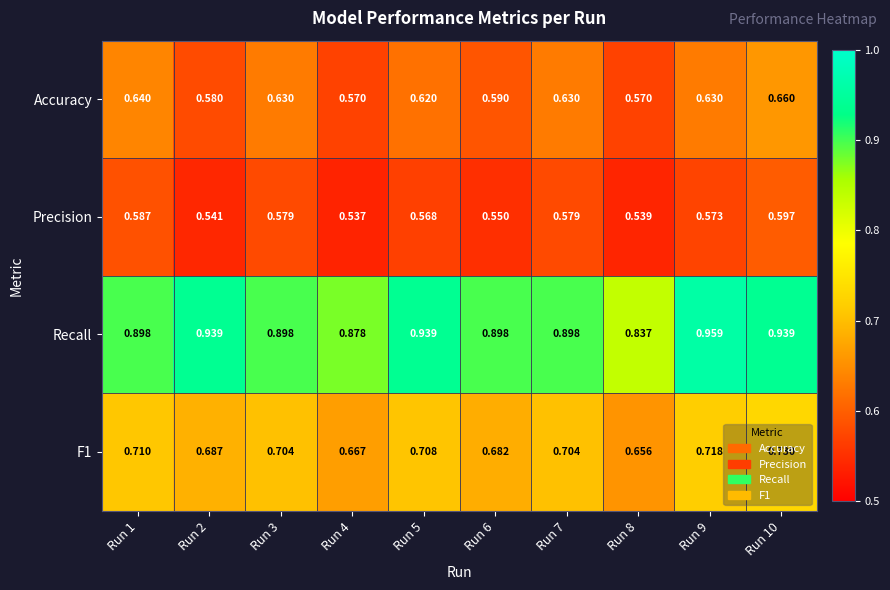

Is the value of Precision at Run 1 greater than the value of F1 at Run 5?

No